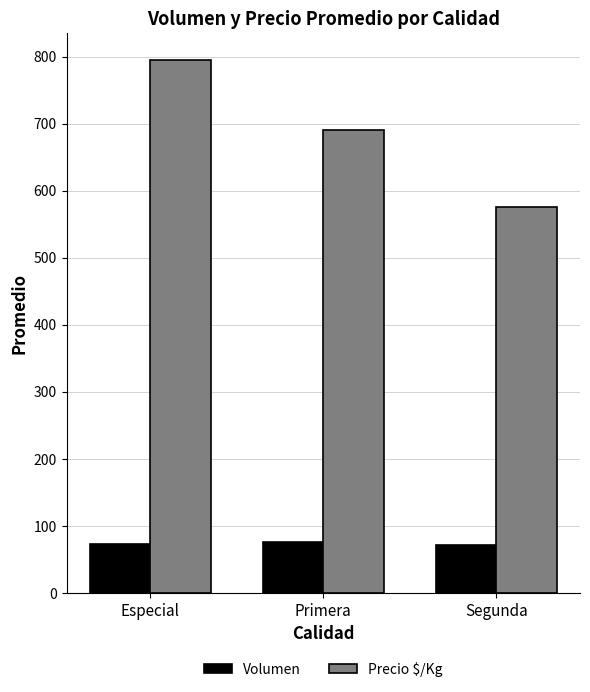

Between Especial and Primera, which series saw the biggest shift?

Precio $/Kg